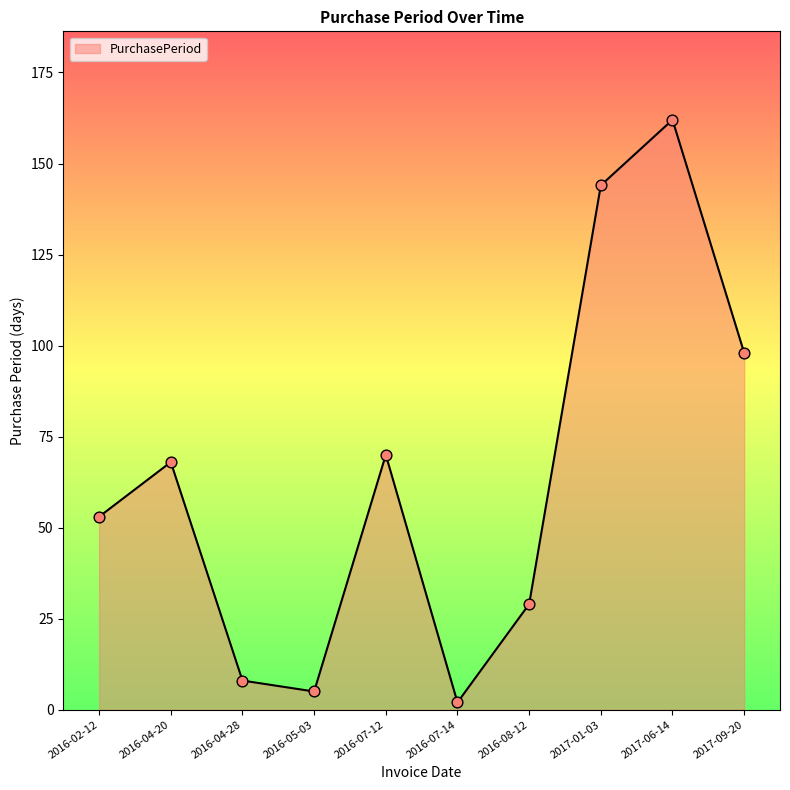

What is the ratio of the value at 2016-02-12 to the value at 2017-01-03?

0.4